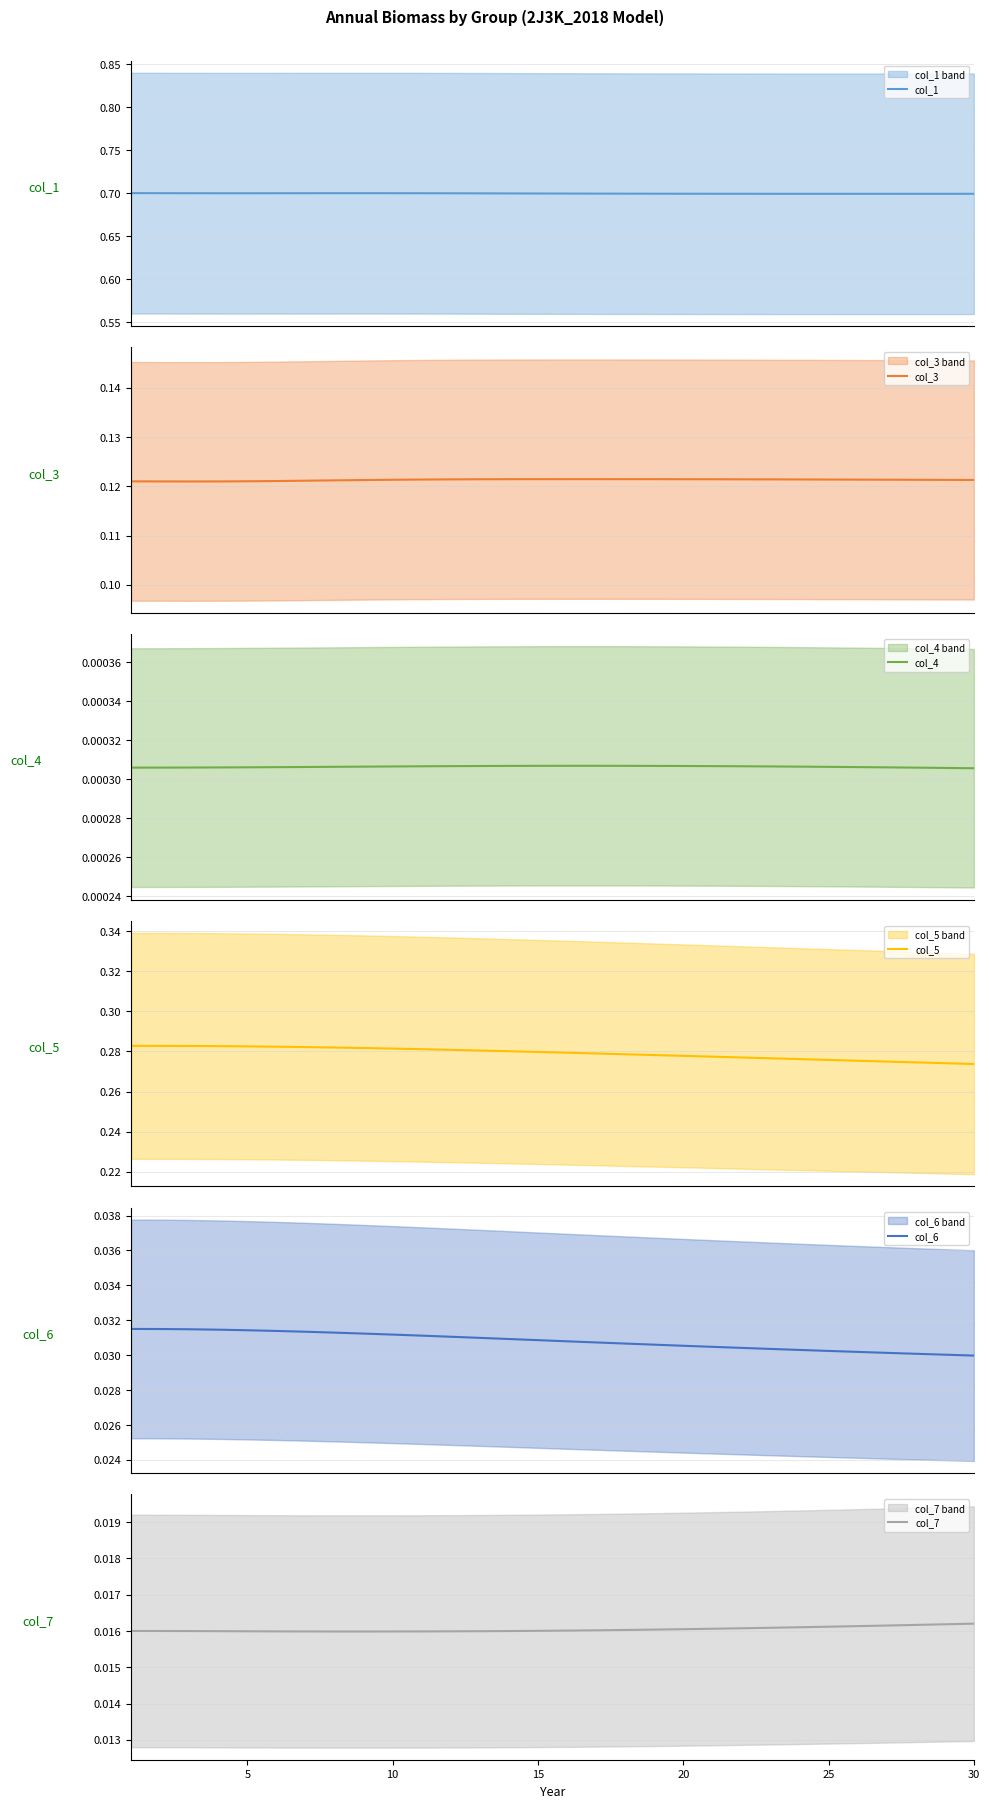

Does the chart display data point markers on the line(s)?

No